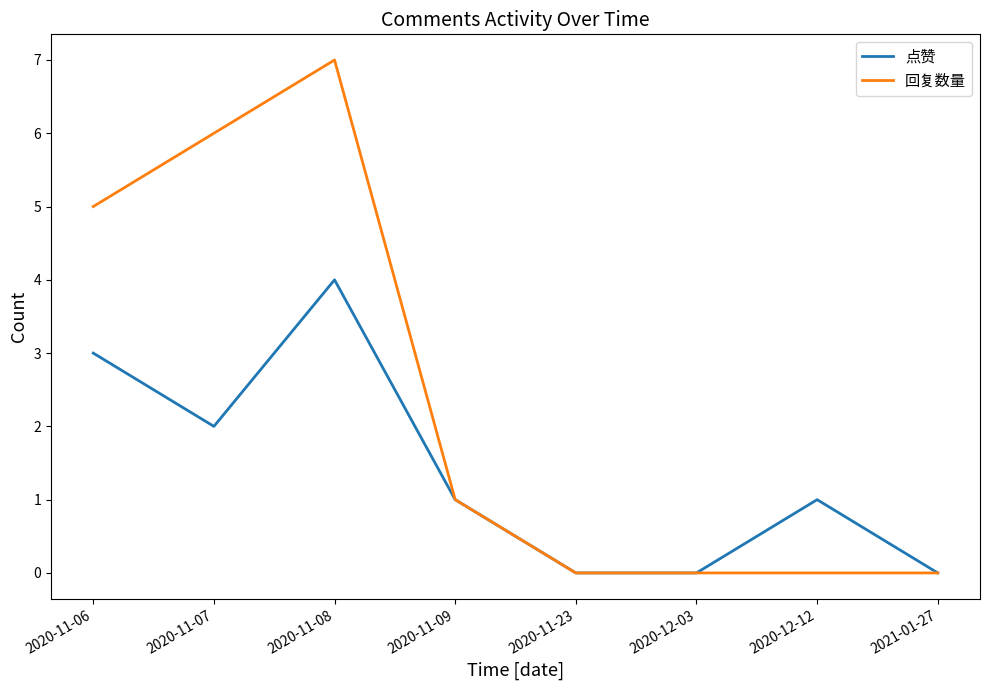

What is the greatest value displayed?

7